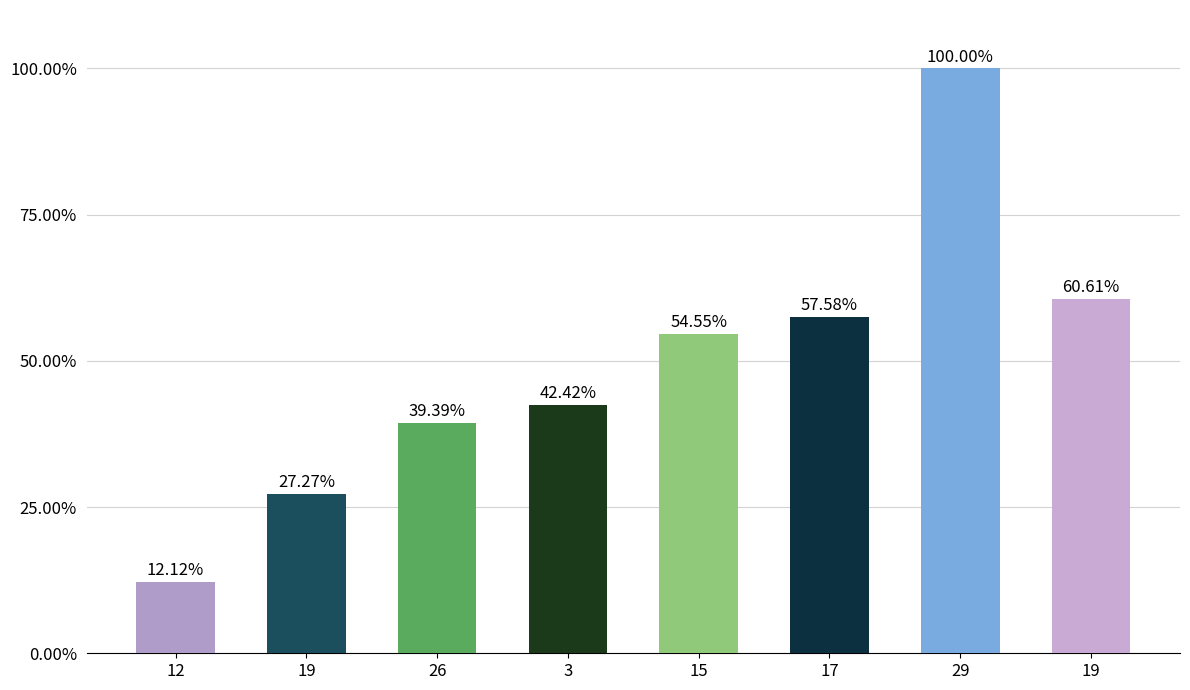

Are the bars horizontal?

No